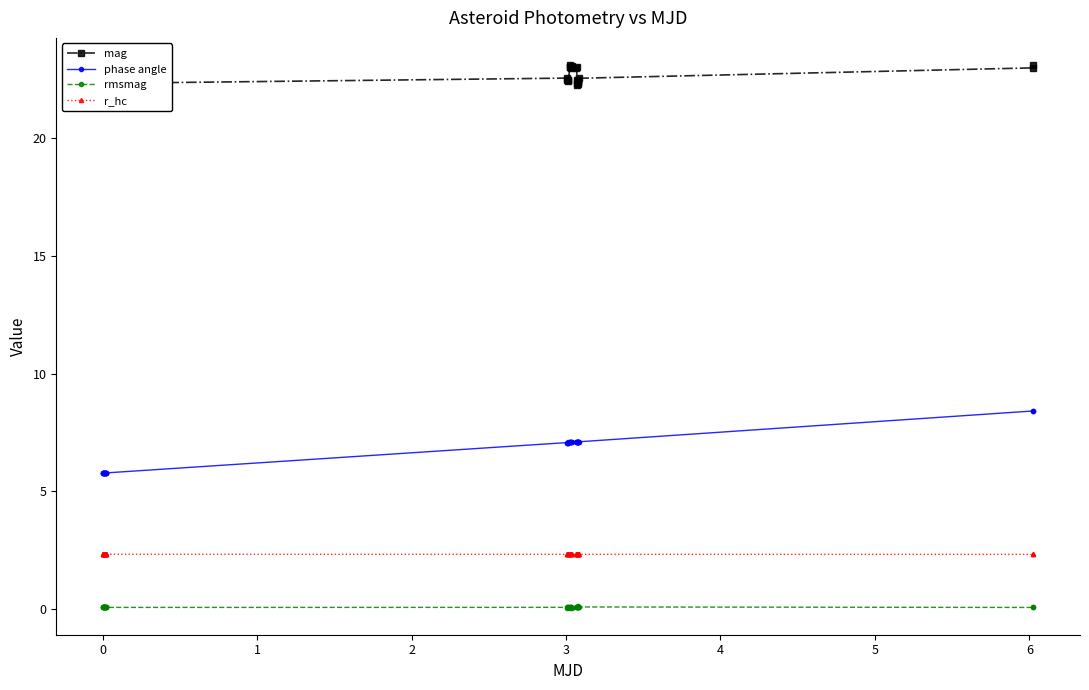

Reading left to right, transcribe all the data shown in this chart.

mag: 22.3	22.3	22.4	22.4	22.5	22.5	22.4	22.5	22.4	22.3	22.4	22.4	22.4	22.5	22.3	22.3	22.6	22.5	22.5	22.5	22.5	23.0	23.0	23.1	23.0	23.0	23.1	23.0	23.0	22.3	22.5	22.3	22.3	22.4	22.4	22.5	22.5	22.6	23.0	23.1
phase angle: 5.8	5.8	5.8	5.8	5.8	5.8	5.8	5.8	5.8	5.8	5.8	5.8	5.8	5.8	5.8	5.8	7.1	7.1	7.1	7.1	7.1	7.1	7.1	7.1	7.1	7.1	7.1	7.1	7.1	7.1	7.1	7.1	7.1	7.1	7.1	7.1	7.1	7.1	8.4	8.4
rmsmag: 0.1	0.1	0.1	0.1	0.1	0.1	0.1	0.1	0.1	0.1	0.1	0.1	0.1	0.1	0.1	0.1	0.1	0.1	0.1	0.1	0.1	0.1	0.1	0.1	0.1	0.1	0.1	0.1	0.1	0.1	0.1	0.1	0.1	0.1	0.1	0.1	0.1	0.1	0.1	0.1
r_hc: 2.3	2.3	2.3	2.3	2.3	2.3	2.3	2.3	2.3	2.3	2.3	2.3	2.3	2.3	2.3	2.3	2.3	2.3	2.3	2.3	2.3	2.3	2.3	2.3	2.3	2.3	2.3	2.3	2.3	2.3	2.3	2.3	2.3	2.3	2.3	2.3	2.3	2.3	2.3	2.3